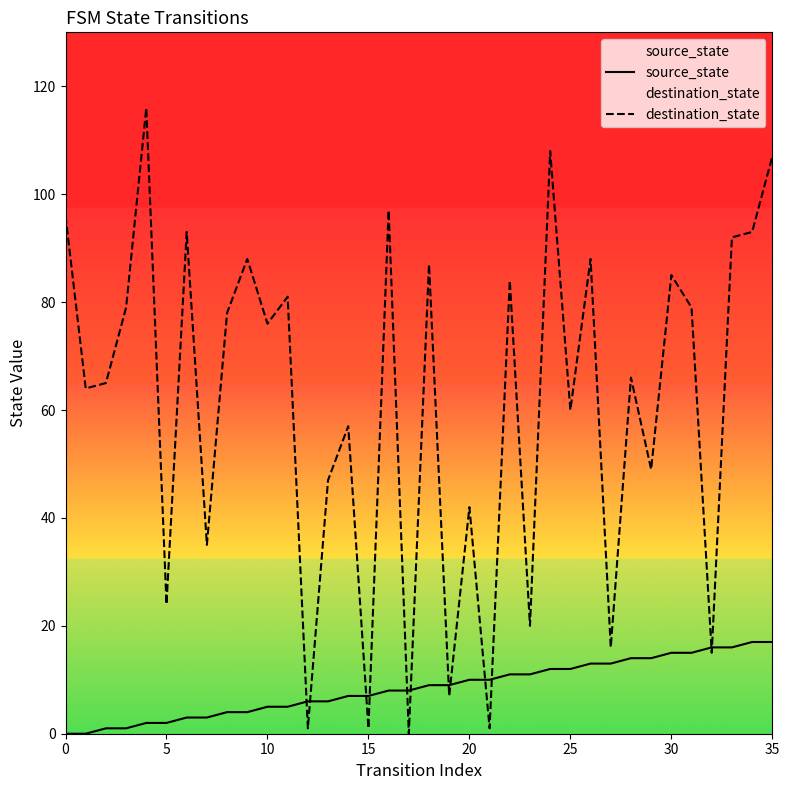

What is the difference between the second highest and minimum values in the destination_state series?

108